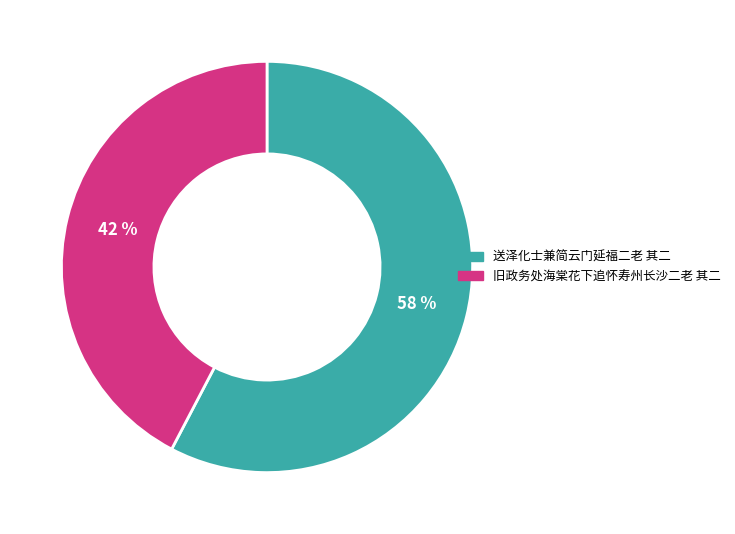

What is the ratio of the value at 旧政务处海棠花下追怀寿州长沙二老 其二 to the value at 送泽化士兼简云门延福二老 其二?

0.7